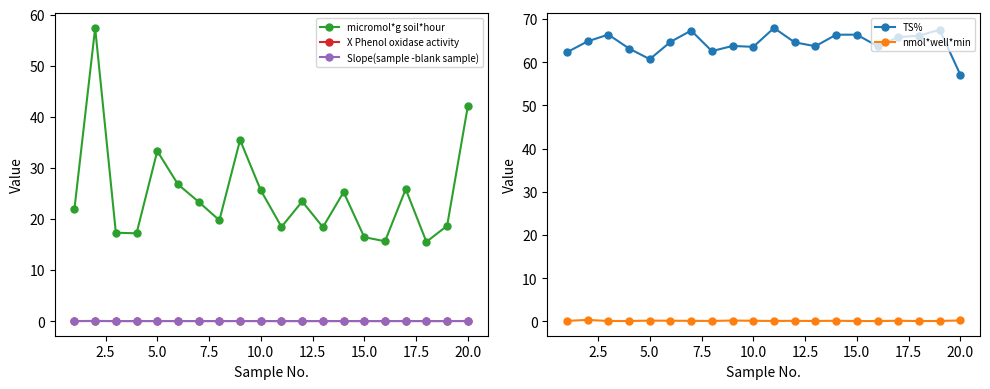

What is the sum of all nmol*well*min values?

3.2